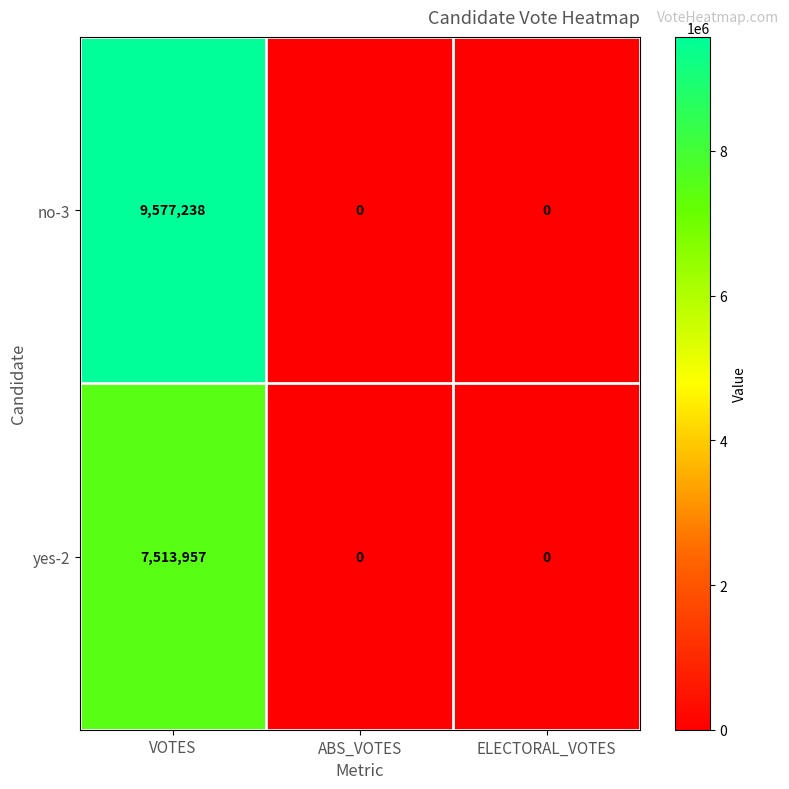

Count the number of categories in the chart.

3